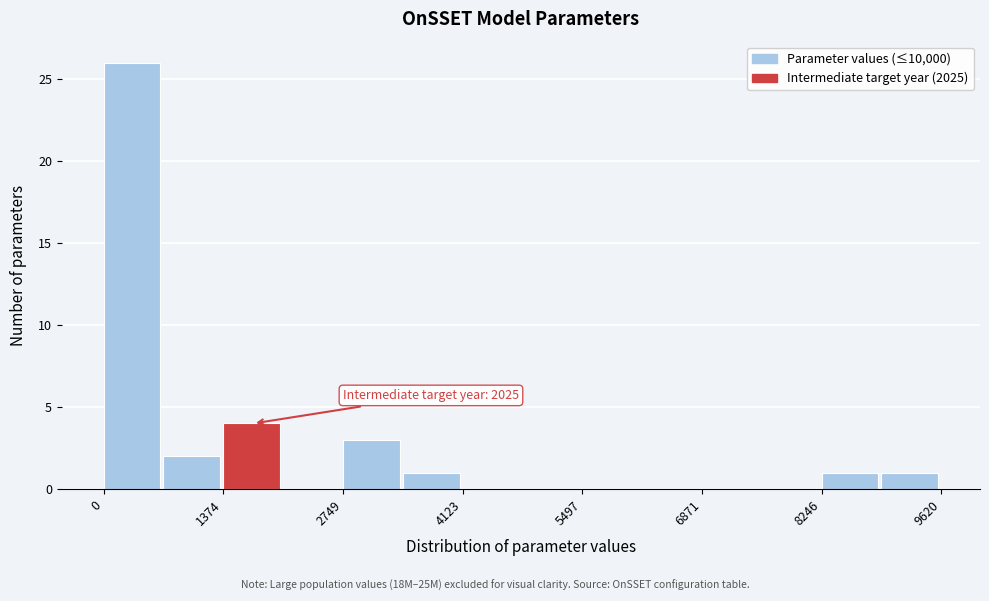

Read against the x-axis, roughly where is the centre of the tallest bar?

400